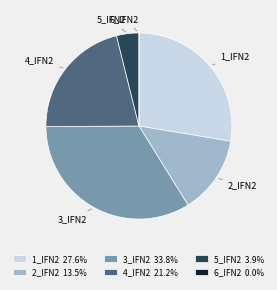

Is there any slice that represents more than half of the pie?

No